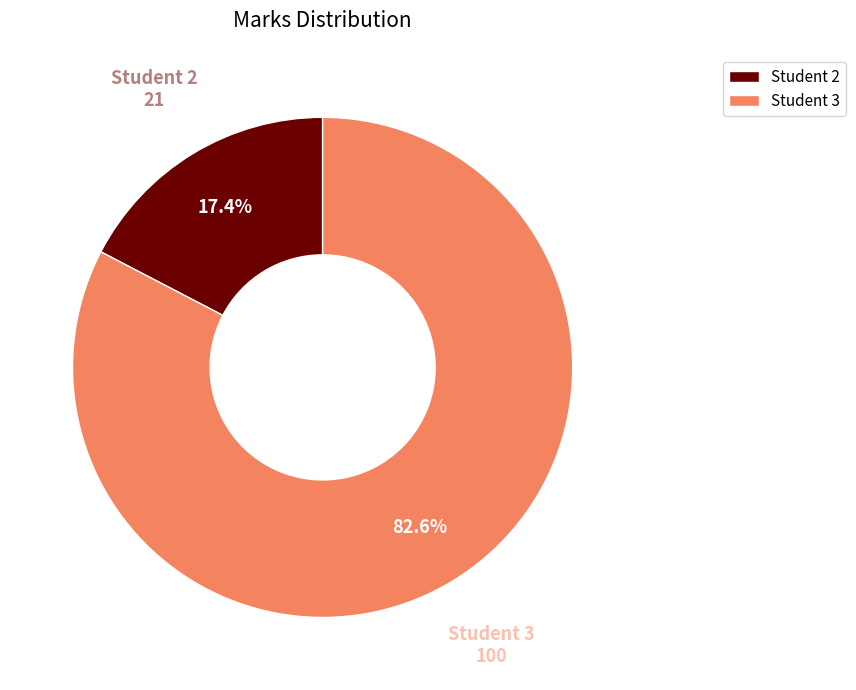

What portion of the pie excludes Student 2?

82.6%